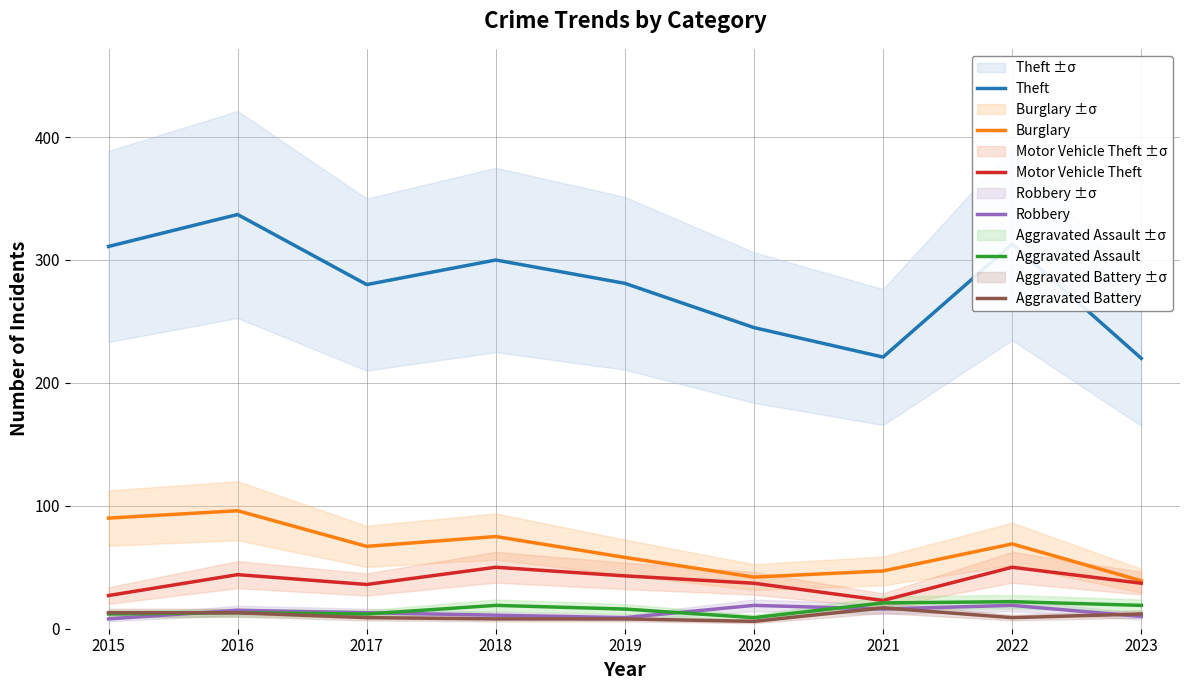

What is the smallest value displayed?

6